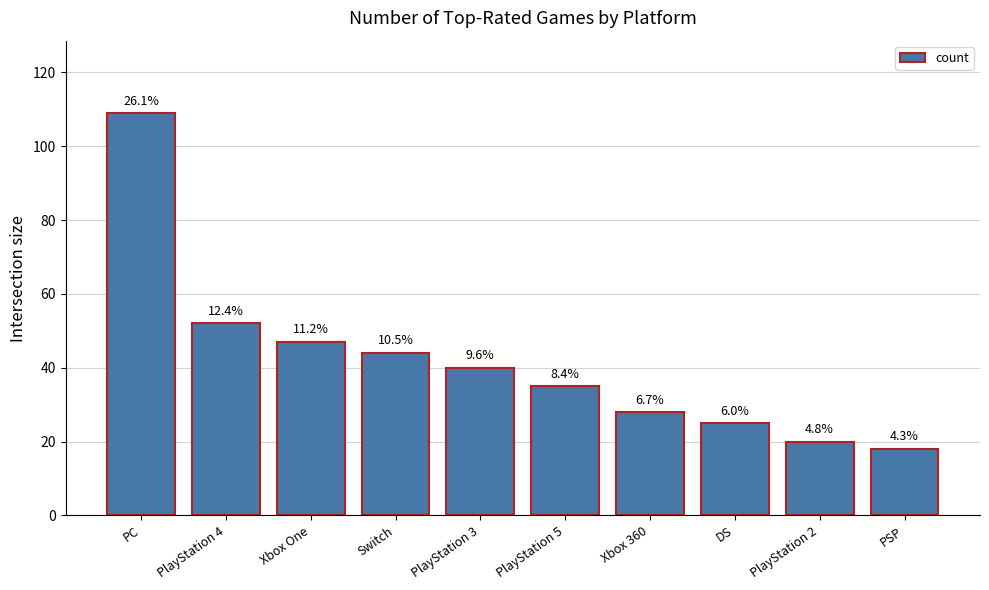

How many bars are there in total?

10